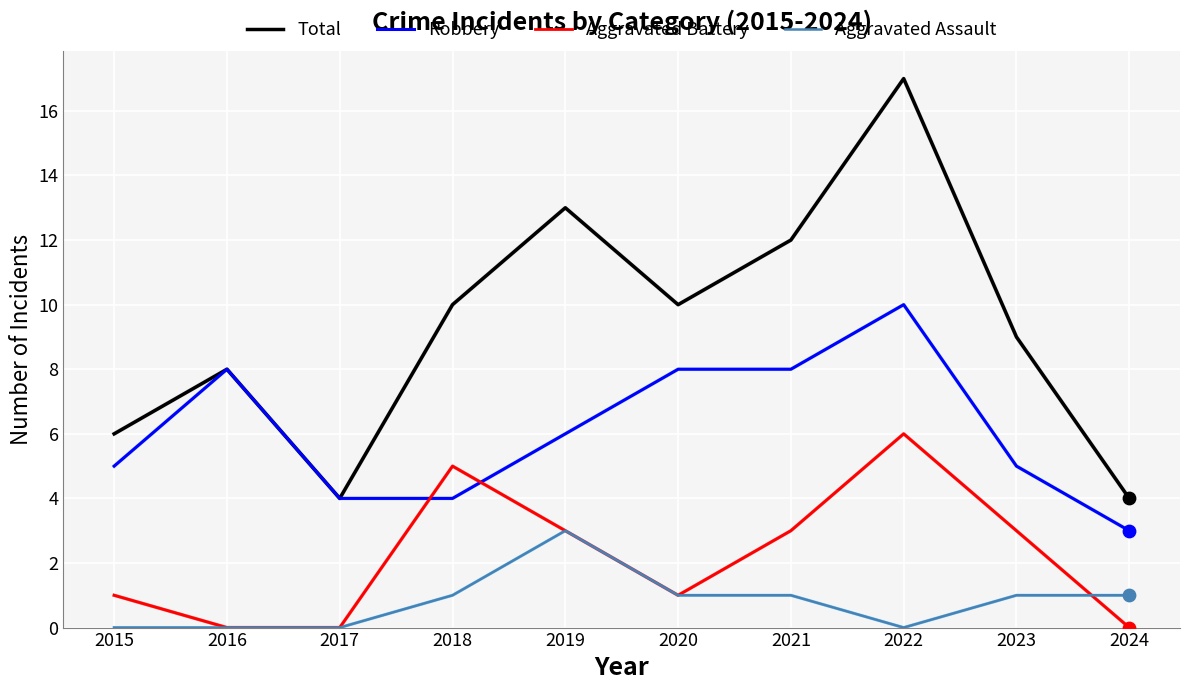

At how many categories does at least one series exceed 2?

10